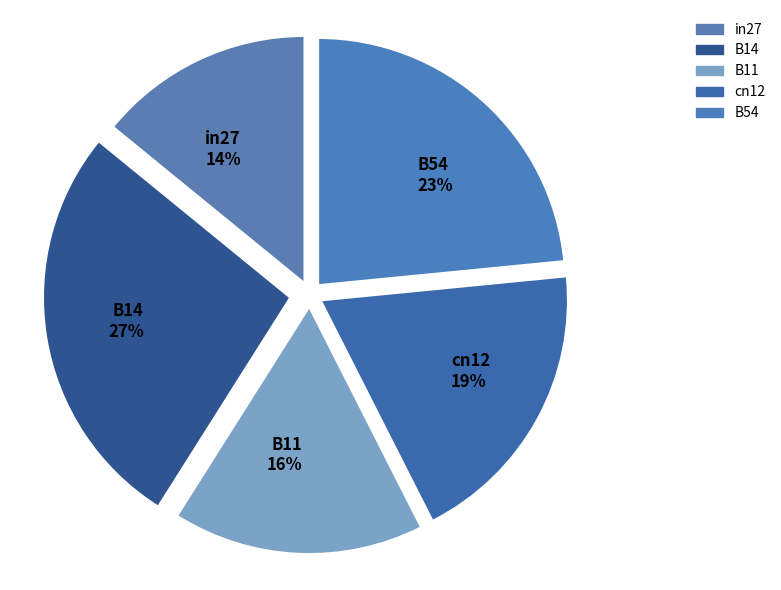

Is it true that cn12 is 27% of the pie?

False